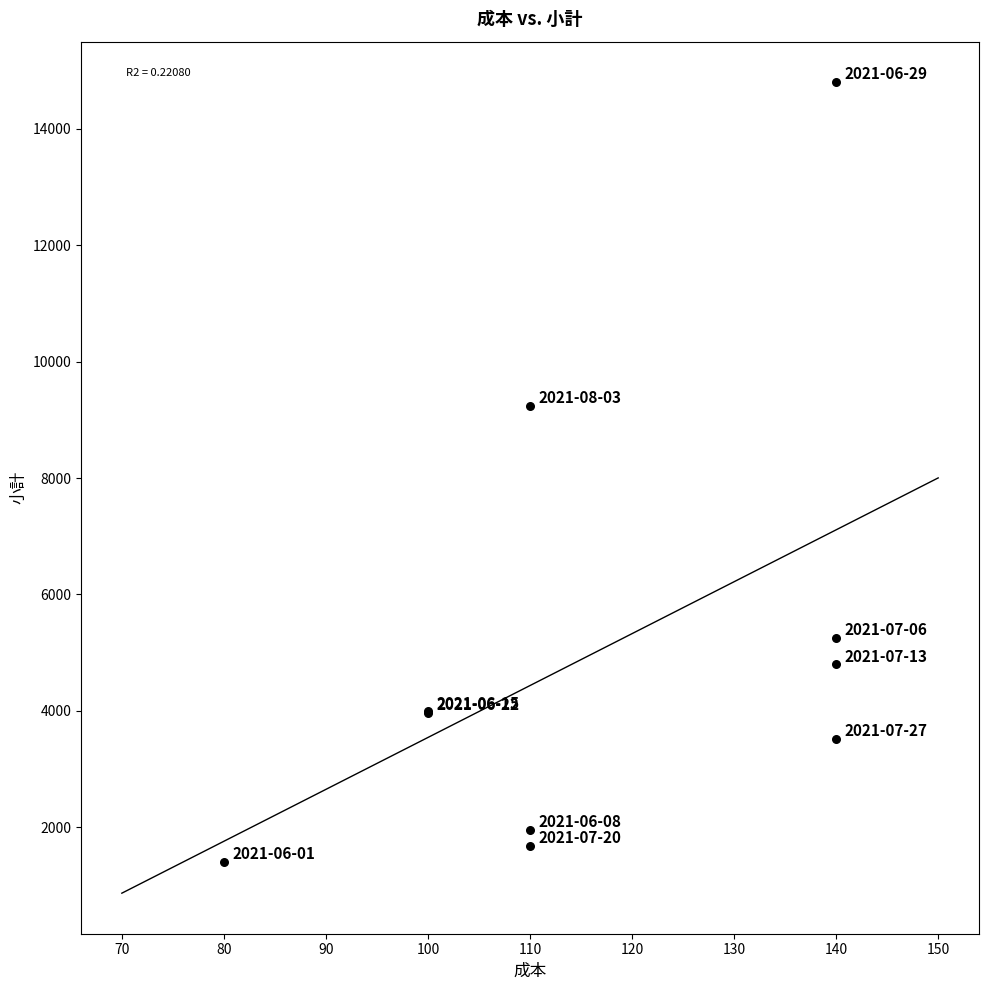

What Y value in the scatter plot is closest to 8100?

9240